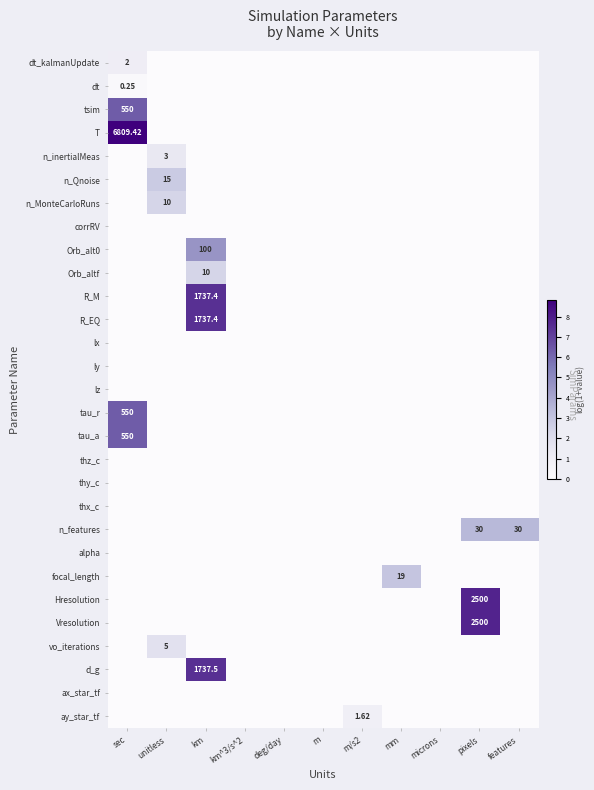

At unitless, list the series in order from largest to smallest.

n_Qnoise, n_MonteCarloRuns, vo_iterations, n_inertialMeas, dt_kalmanUpdate, dt, tsim, T, corrRV, Orb_alt0, Orb_altf, R_M, R_EQ, lx, ly, lz, tau_r, tau_a, thz_c, thy_c, thx_c, n_features, alpha, focal_length, Hresolution, Vresolution, d_g, ax_star_tf, ay_star_tf